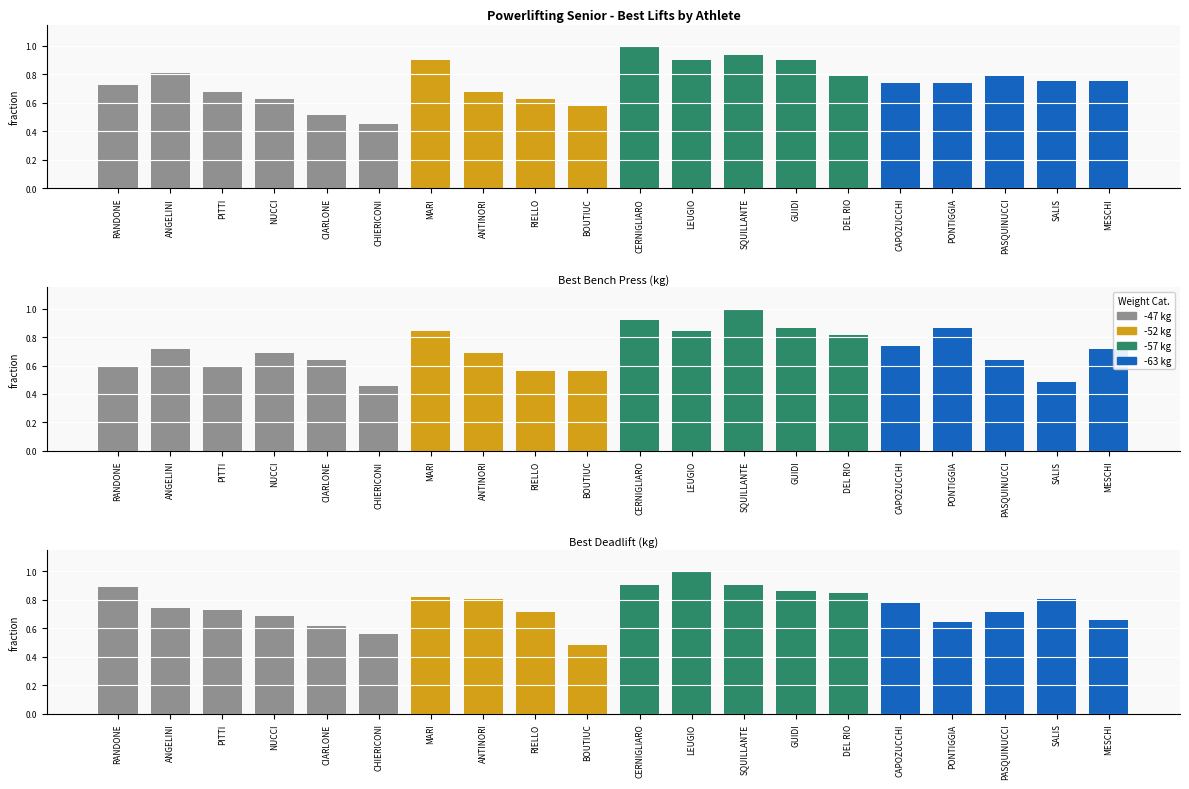

What is the label of the 19th bar from the left?

SALIS